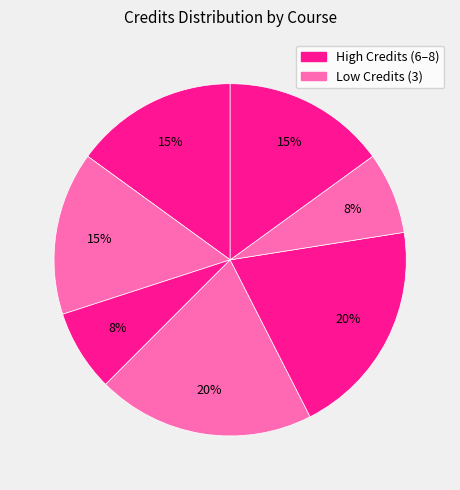

To the nearest percent, what is the average slice percentage?

14%